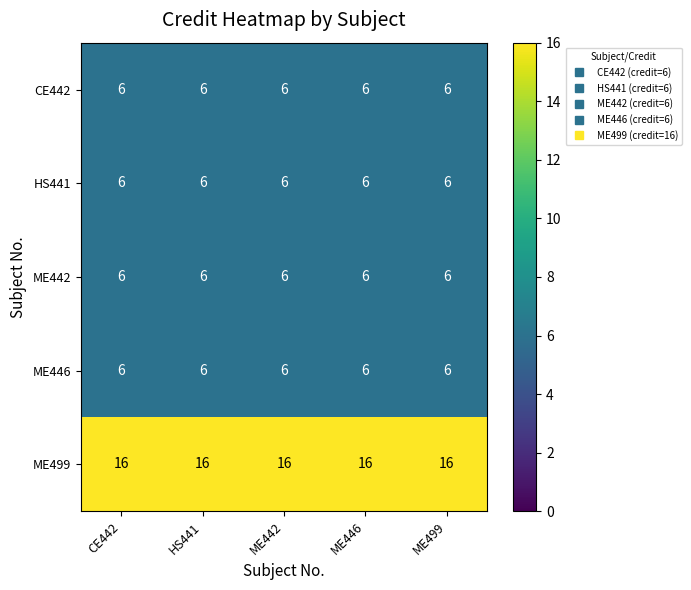

What is the spread (max minus min) of values at ME442?

10